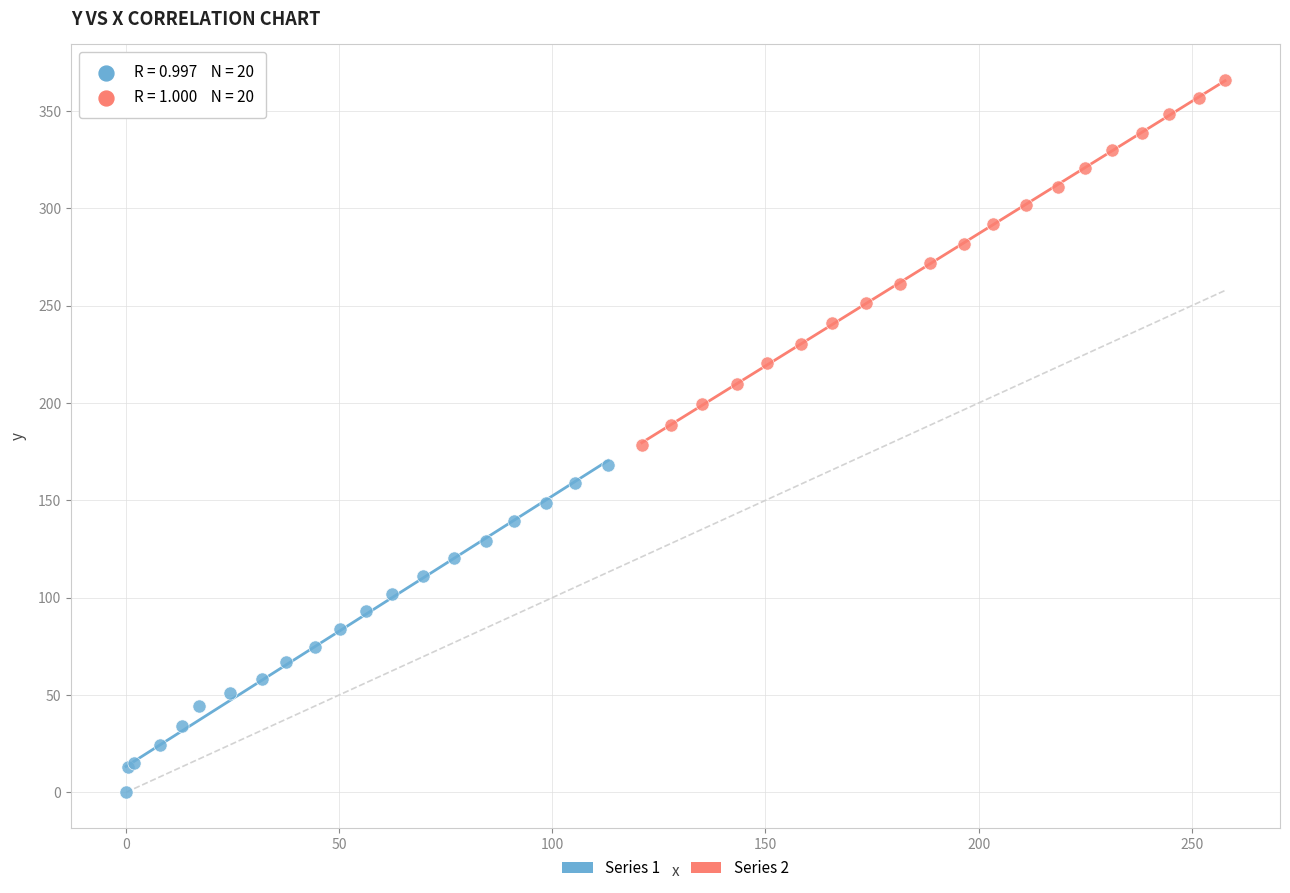

Which series reaches the maximum Y coordinate?

Series 2